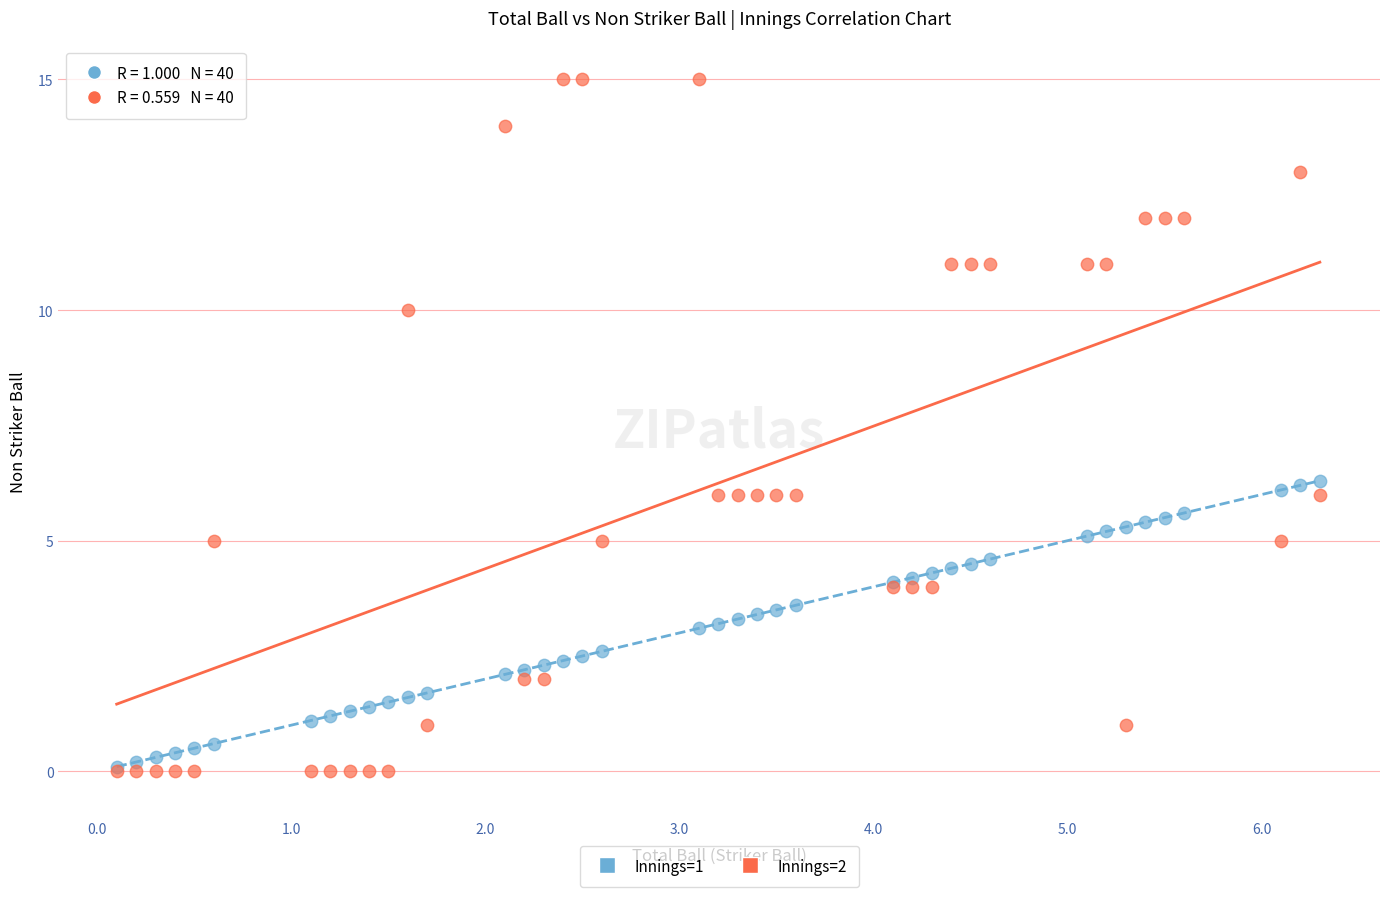

What are all the series names shown in the legend?

Innings=1, Innings=2